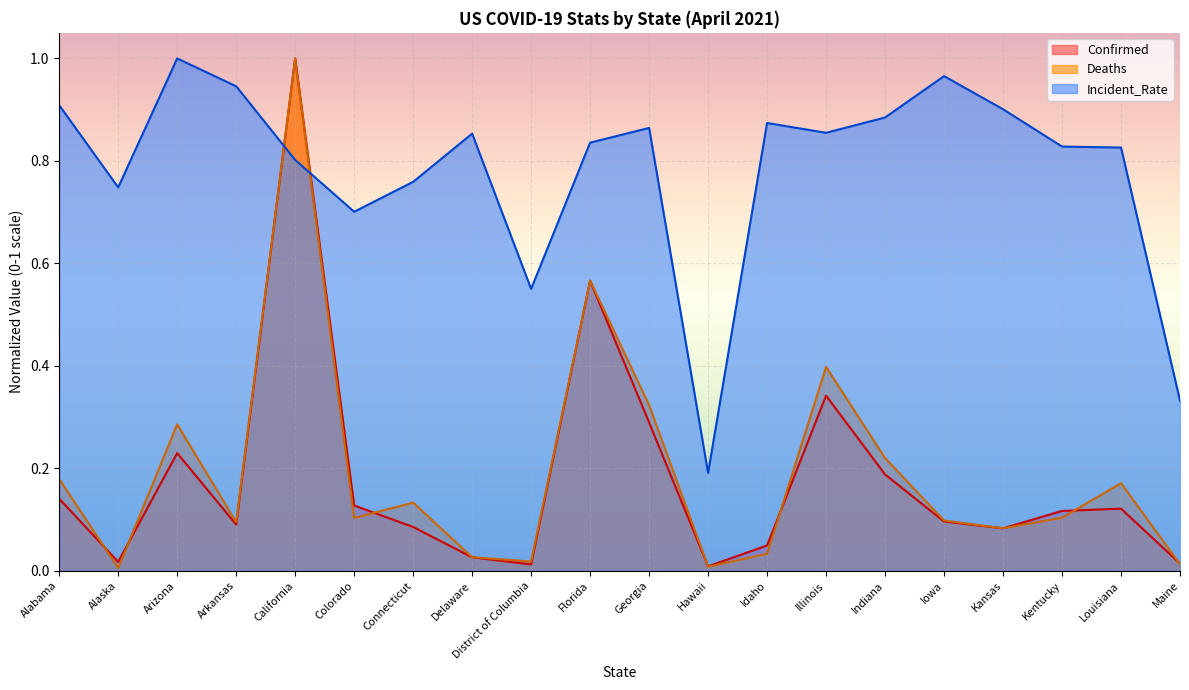

What is the value of the Deaths point at the 15th from the left?

0.2